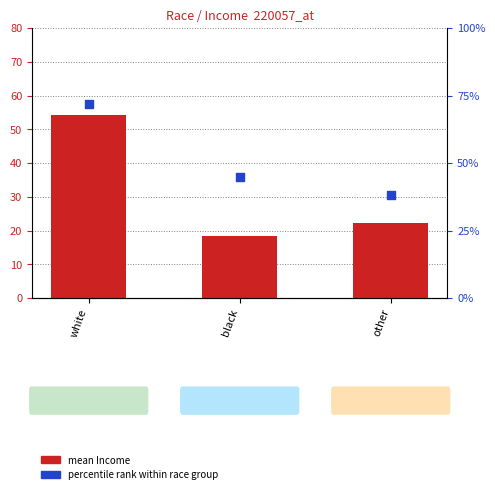

At how many categories does at least one series exceed 48?

1